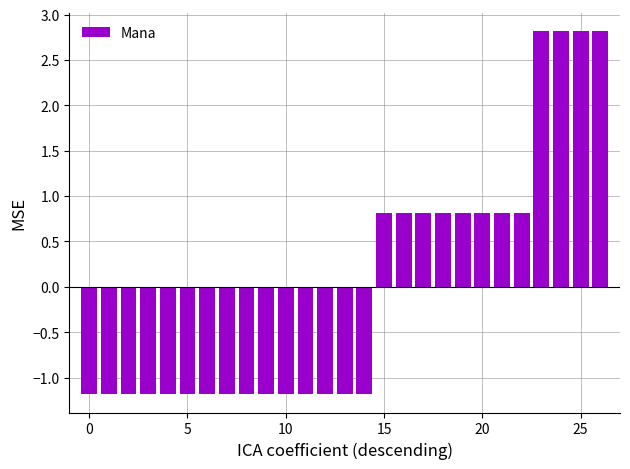

What is the greatest value displayed?

2.8